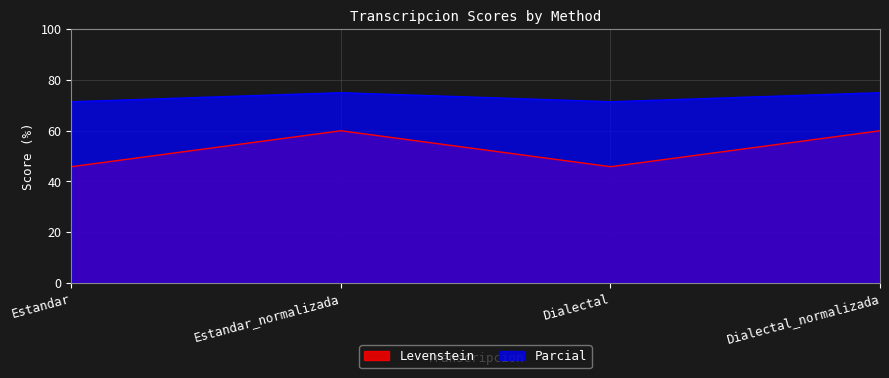

Which series has the largest range (max minus min)?

Levenstein